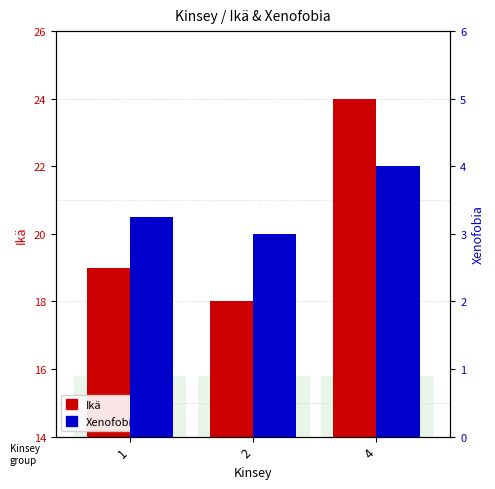

Between 2 and 4, which is larger?

4